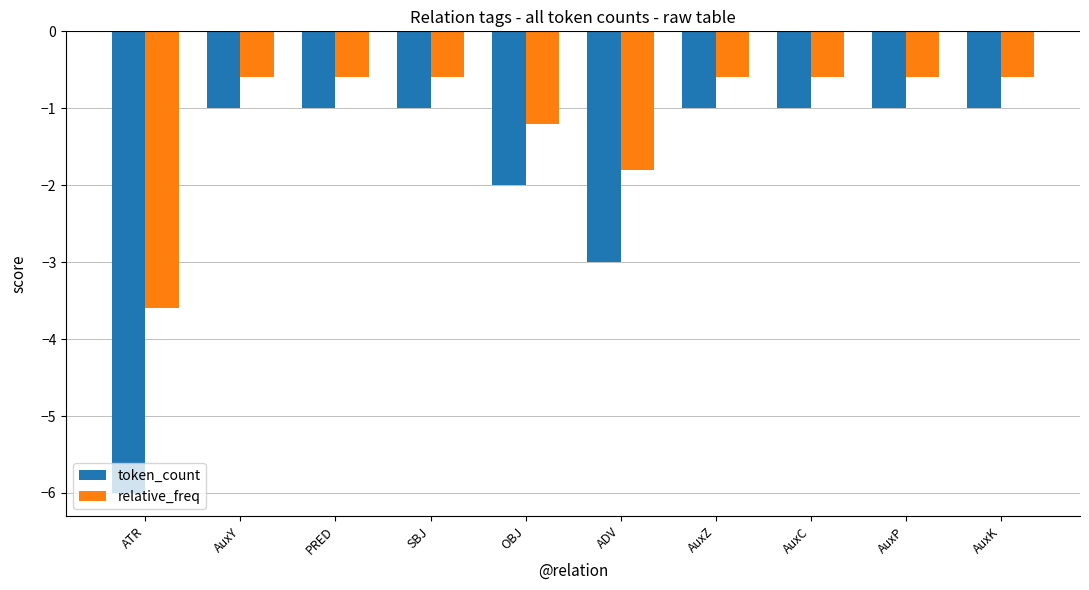

Which series changed the most between ATR and OBJ?

token_count